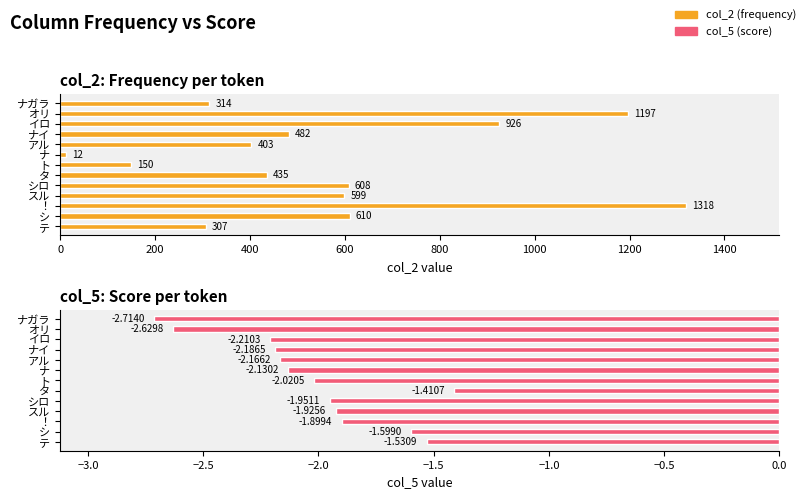

Which series has the widest spread of values?

col_2